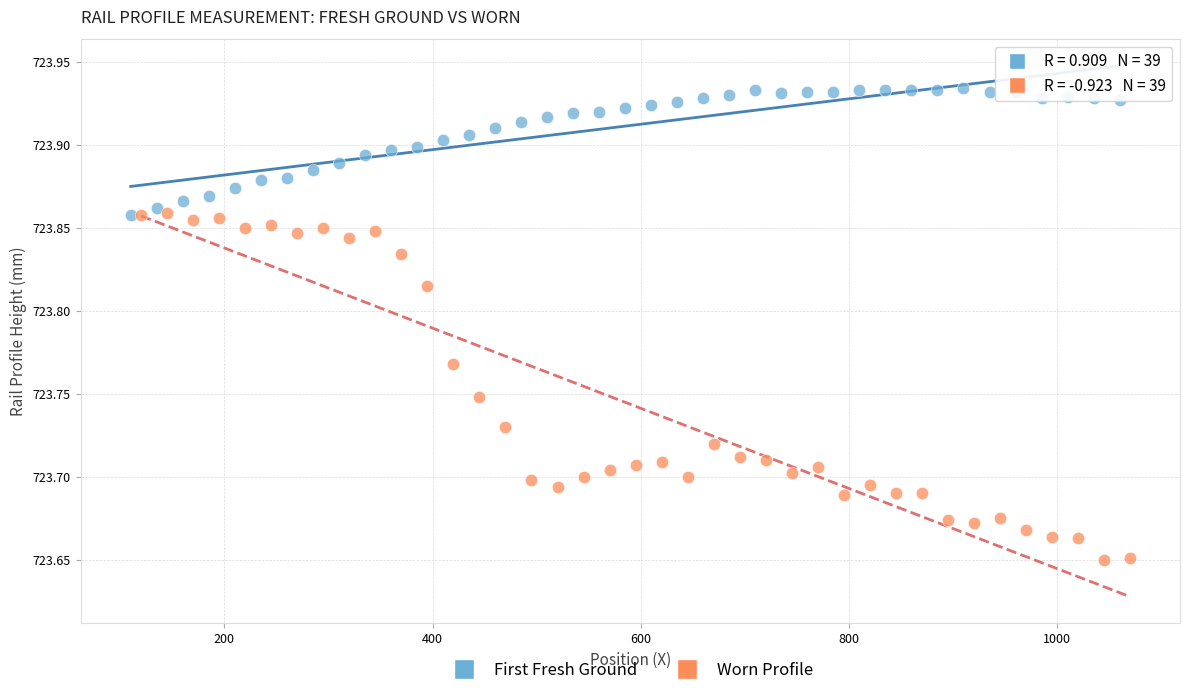

Which series contains the lowest Y value?

Worn Profile